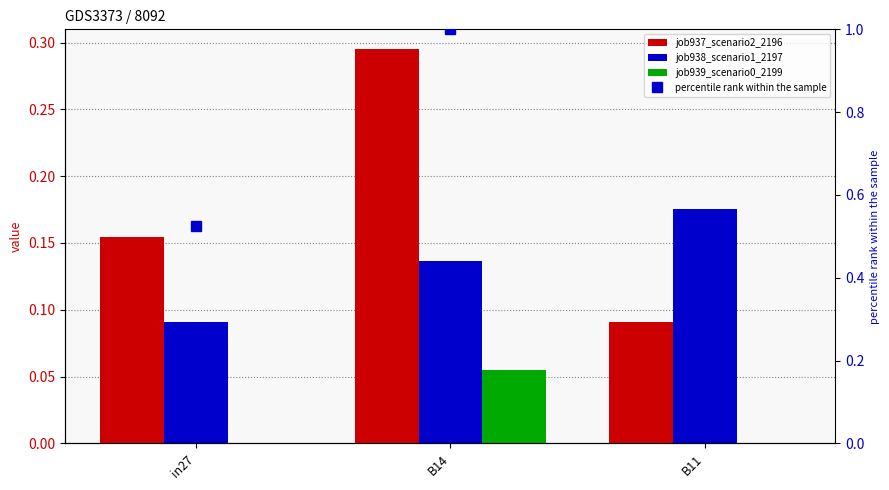

The value of job938_scenario1_2197 at in27 is 0.0. True or false?

False